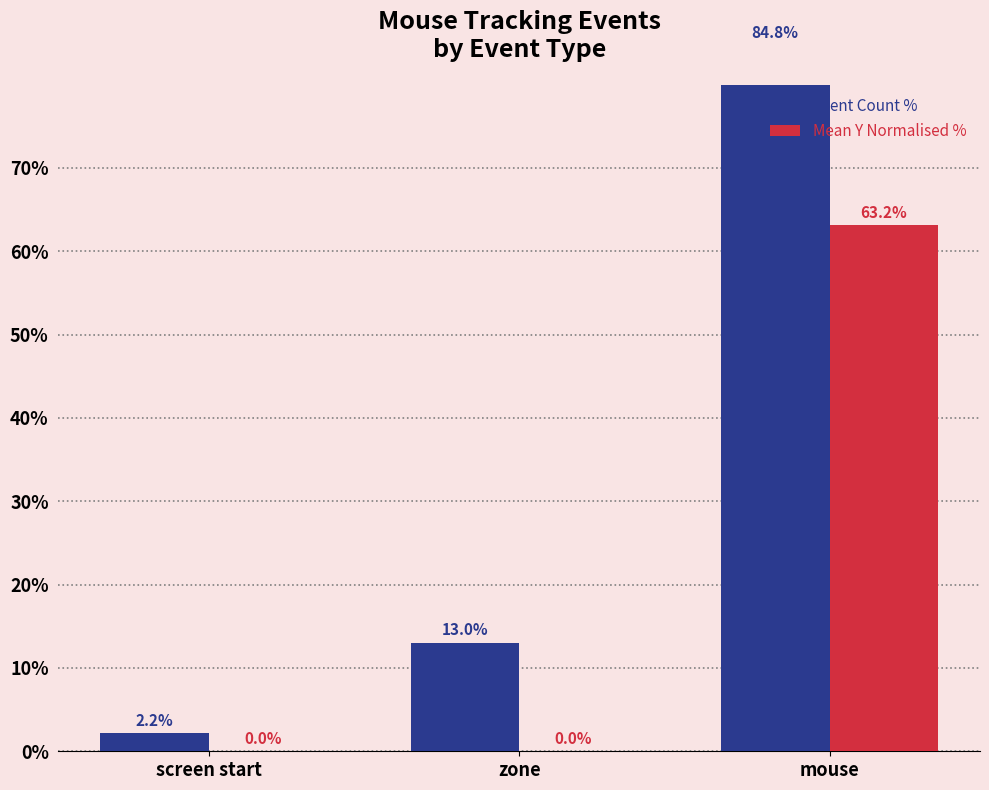

What is the total value across all series at zone?

13.0